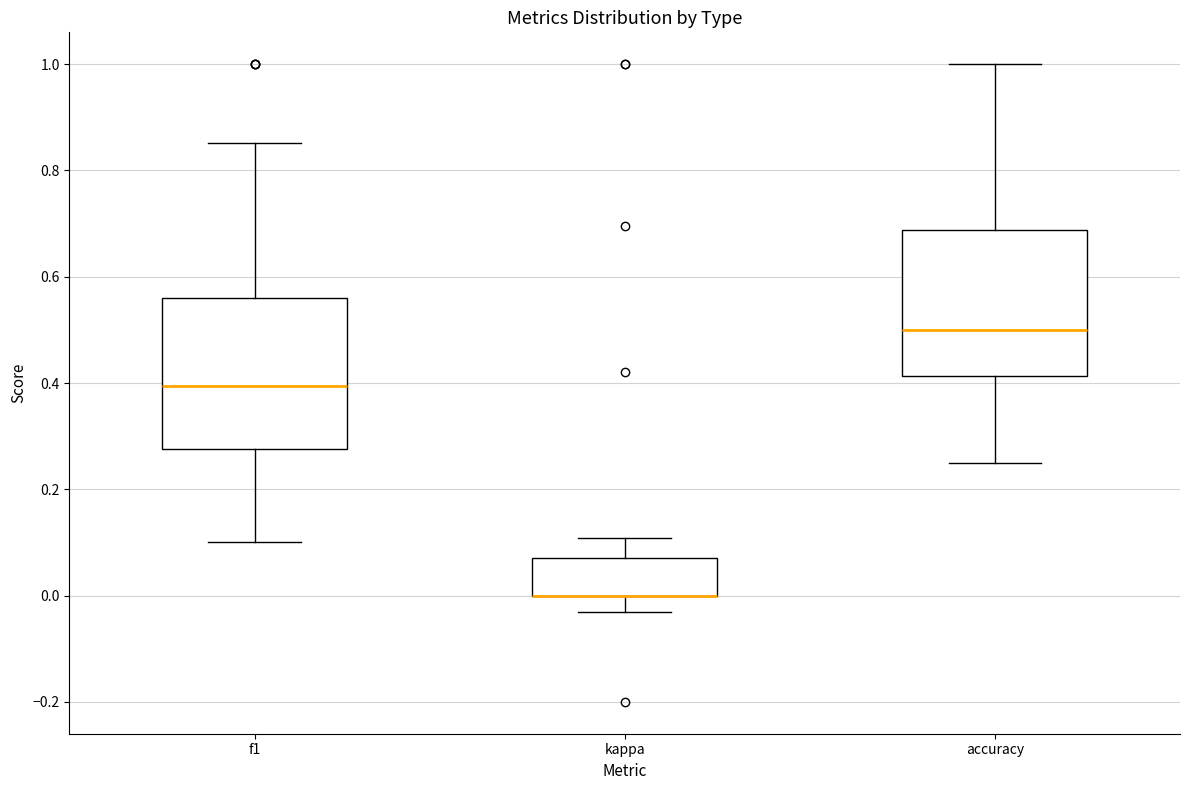

Reading left to right, transcribe this box plot: for each box, give where its median line is, the range the box spans, and where its two whiskers end, as read against the y-axis. The values are not printed on the chart, so give them approximately, as read against the axis.

f1: median 0.40, box 0.28 to 0.56, whiskers 0.10 to 0.86
kappa: median 0.00 (drawn on the box's lower edge), box 0.00 to 0.08, whiskers -0.04 to 0.10
accuracy: median 0.50, box 0.42 to 0.68, whiskers 0.26 to 1.00